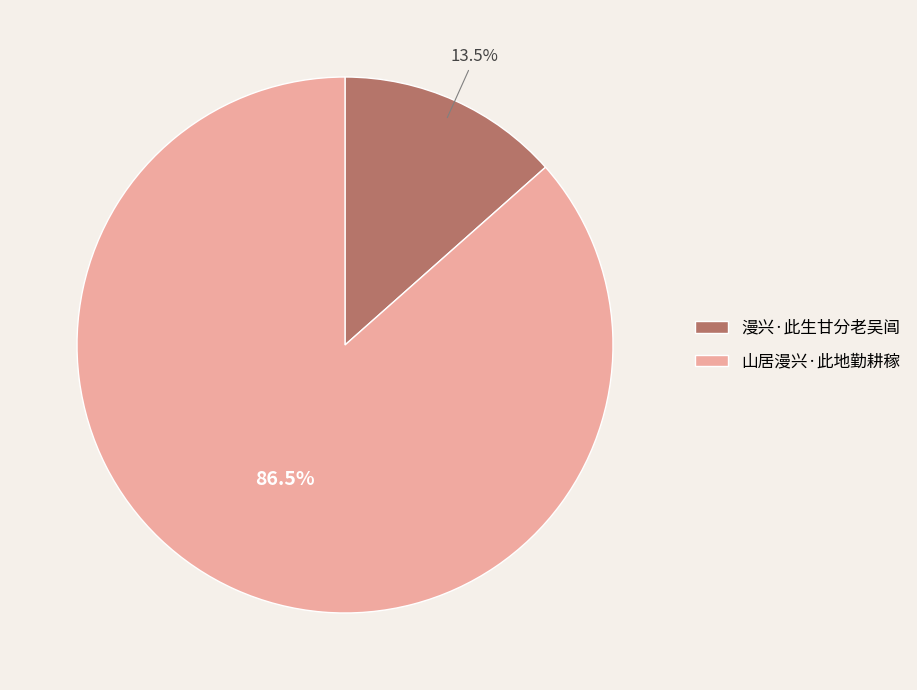

Which category has the smallest portion of the pie?

漫兴·此生甘分老吴阊